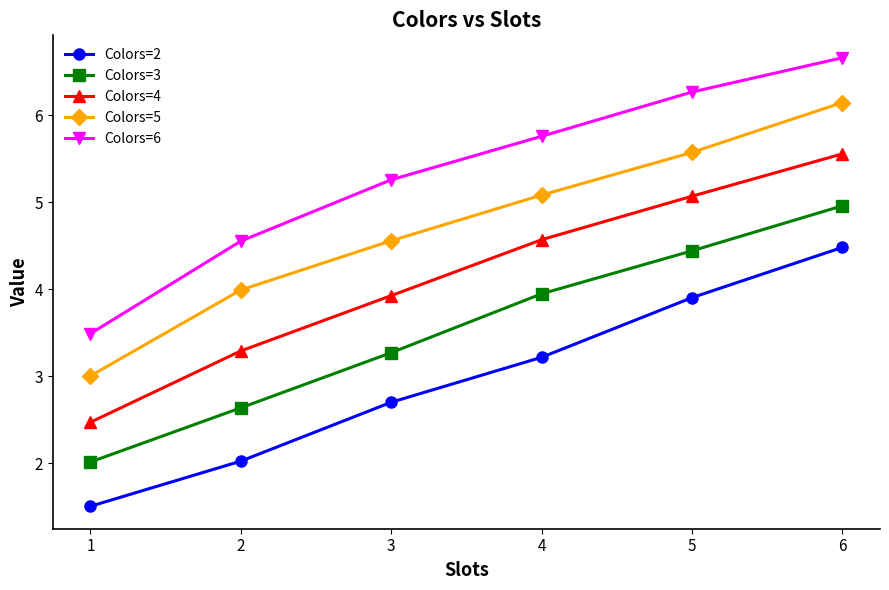

Which series has the largest total across all categories?

Colors=6